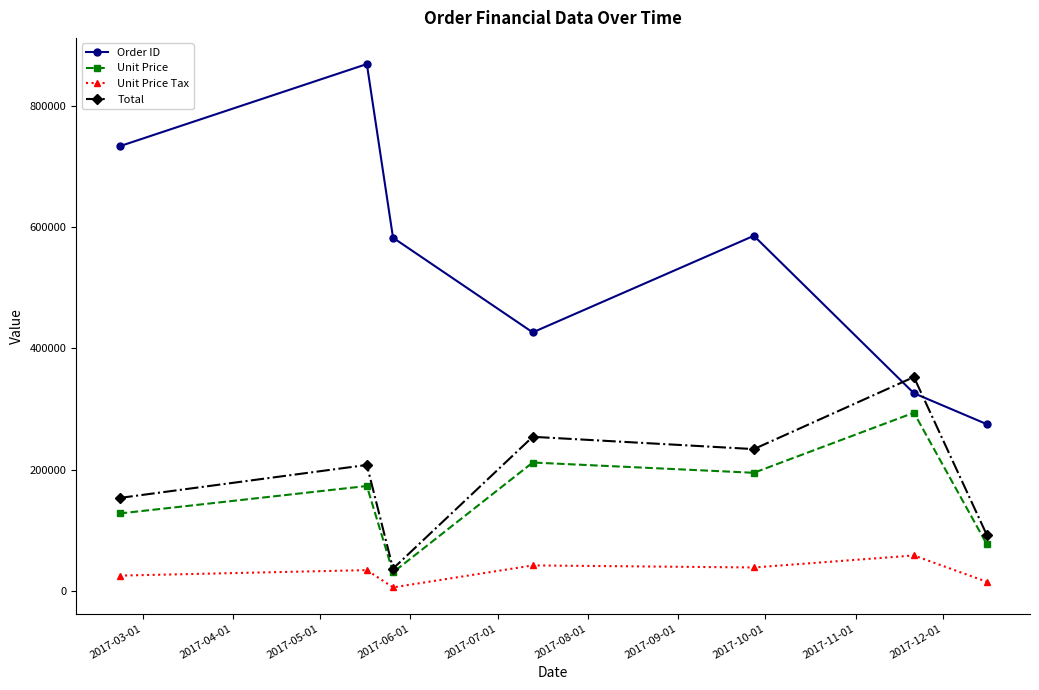

What is the average value of the Total series?

190421.1